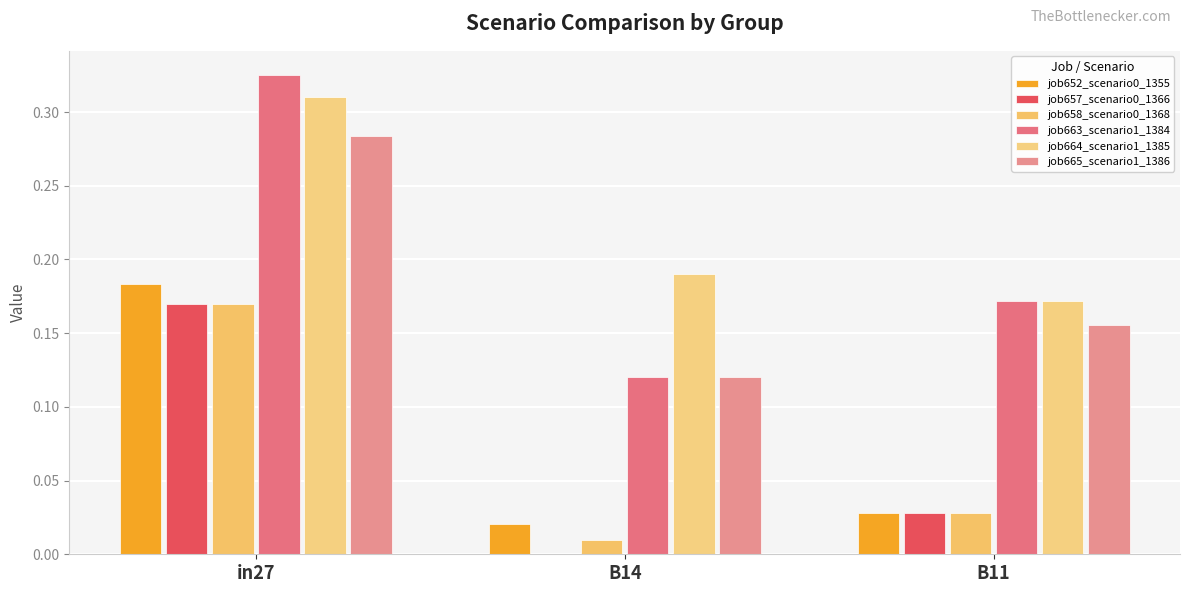

Is it true that job658_scenario0_1368 equals 0.0 at B14?

False